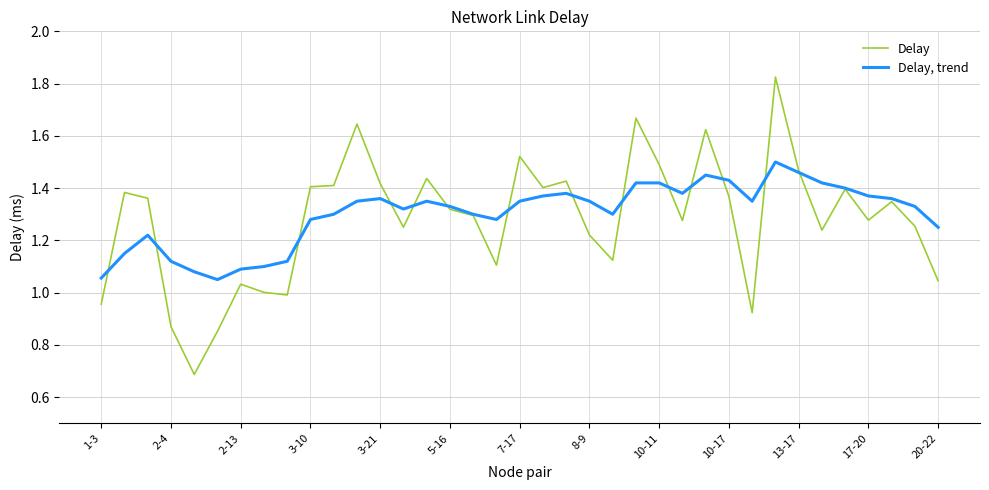

List the series in order of their overall mean, highest first.

Delay, trend, Delay